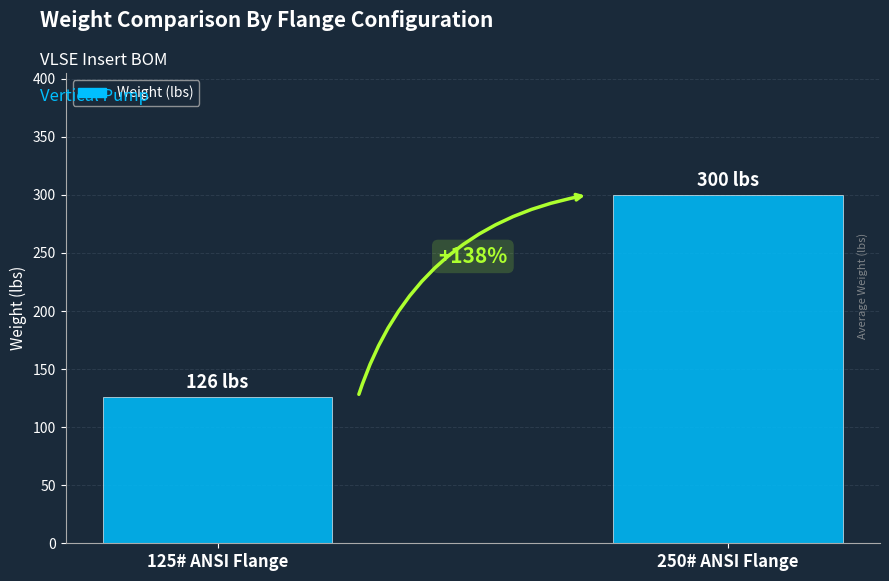

Read the value at 250# ANSI Flange, to the nearest 5.

300